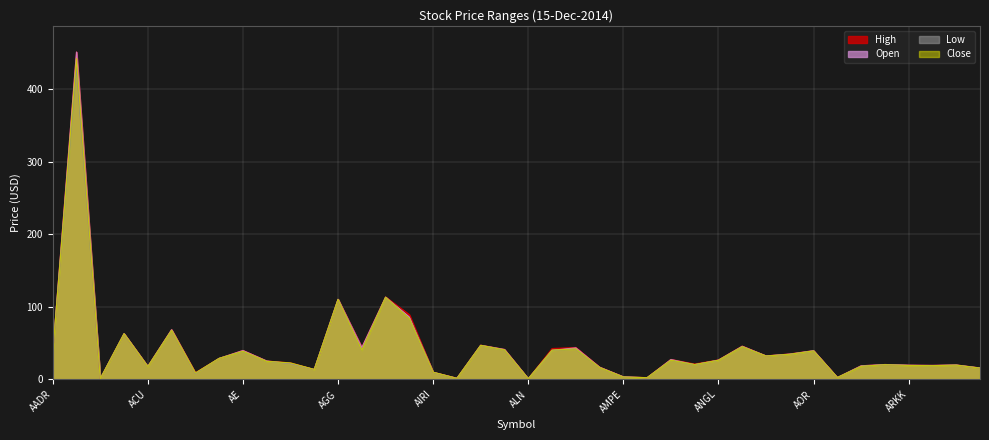

Reading left to right, extract all data points from this chart.

High: AADR=36.2	AAMC=451.0	AAU=1.0	ACIM=63.0	ACU=18.0	ACWV=68.6	ACY=9.2	ADZ=29.0	AE=40.0	AFK=25.5	AGA=22.8	AGF=13.8	AGG=110.5	AGQ=44.2	AGZ=113.6	AINC=89.2	AIRI=10.0	AKG=1.8	ALD=47.2	ALFA=41.4	ALN=0.9	ALTS=42.6	AMJ=44.1	AMLP=17.0	AMPE=3.7	AMS=2.5	AMU=27.6	AMZA=21.3	ANGL=26.9	AOA=46.0	AOK=32.4	AOM=35.2	AOR=39.7	APT=2.6	ARGT=18.8	ARKG=20.6	ARKK=19.6	ARKQ=19.4	ARKW=20.0	ASEA=15.8
Open: AADR=36.2	AAMC=451.0	AAU=1.0	ACIM=63.0	ACU=17.9	ACWV=68.6	ACY=8.5	ADZ=29.0	AE=39.9	AFK=25.5	AGA=22.0	AGF=13.8	AGG=110.4	AGQ=43.9	AGZ=113.3	AINC=85.8	AIRI=9.8	AKG=1.6	ALD=47.0	ALFA=41.3	ALN=0.9	ALTS=40.1	AMJ=43.6	AMLP=16.9	AMPE=3.6	AMS=2.4	AMU=27.5	AMZA=20.5	ANGL=26.6	AOA=45.7	AOK=32.4	AOM=35.0	AOR=39.7	APT=2.6	ARGT=18.8	ARKG=20.6	ARKK=19.6	ARKQ=19.4	ARKW=20.0	ASEA=15.8
Low: AADR=36.2	AAMC=430.4	AAU=0.9	ACIM=62.8	ACU=17.7	ACWV=67.7	ACY=8.3	ADZ=29.0	AE=38.6	AFK=24.9	AGA=22.0	AGF=13.8	AGG=110.2	AGQ=40.2	AGZ=113.1	AINC=83.9	AIRI=9.8	AKG=1.4	ALD=47.0	ALFA=40.5	ALN=0.9	ALTS=40.1	AMJ=41.7	AMLP=16.4	AMPE=3.3	AMS=2.4	AMU=26.3	AMZA=20.3	ANGL=26.4	AOA=45.0	AOK=32.2	AOM=34.6	AOR=39.2	APT=2.5	ARGT=18.1	ARKG=20.2	ARKK=19.3	ARKQ=19.0	ARKW=19.6	ASEA=15.6
Close: AADR=36.2	AAMC=442.0	AAU=0.9	ACIM=63.0	ACU=17.7	ACWV=67.8	ACY=8.9	ADZ=29.0	AE=38.9	AFK=24.9	AGA=22.8	AGF=13.8	AGG=110.3	AGQ=40.3	AGZ=113.2	AINC=83.9	AIRI=10.0	AKG=1.5	ALD=47.0	ALFA=40.8	ALN=0.9	ALTS=40.4	AMJ=42.1	AMLP=16.5	AMPE=3.4	AMS=2.5	AMU=26.5	AMZA=20.6	ANGL=26.4	AOA=45.1	AOK=32.3	AOM=34.7	AOR=39.3	APT=2.6	ARGT=18.1	ARKG=20.3	ARKK=19.3	ARKQ=19.0	ARKW=19.7	ASEA=15.6